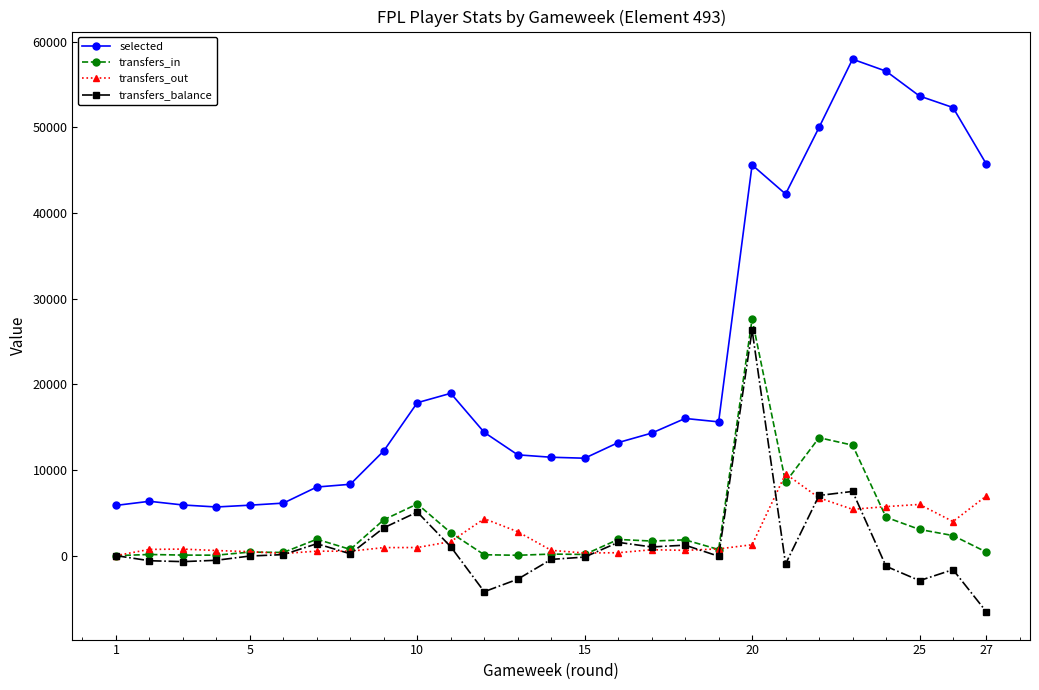

Which series has the widest spread of values?

selected